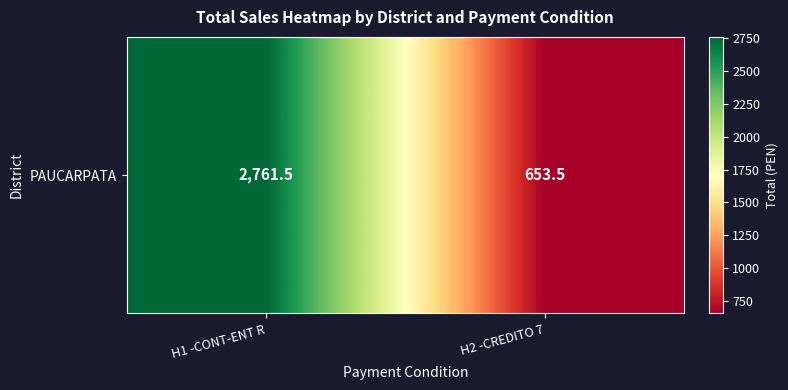

What is the difference between the values at H1 -CONT-ENT R and H2 -CREDITO 7?

2108.0